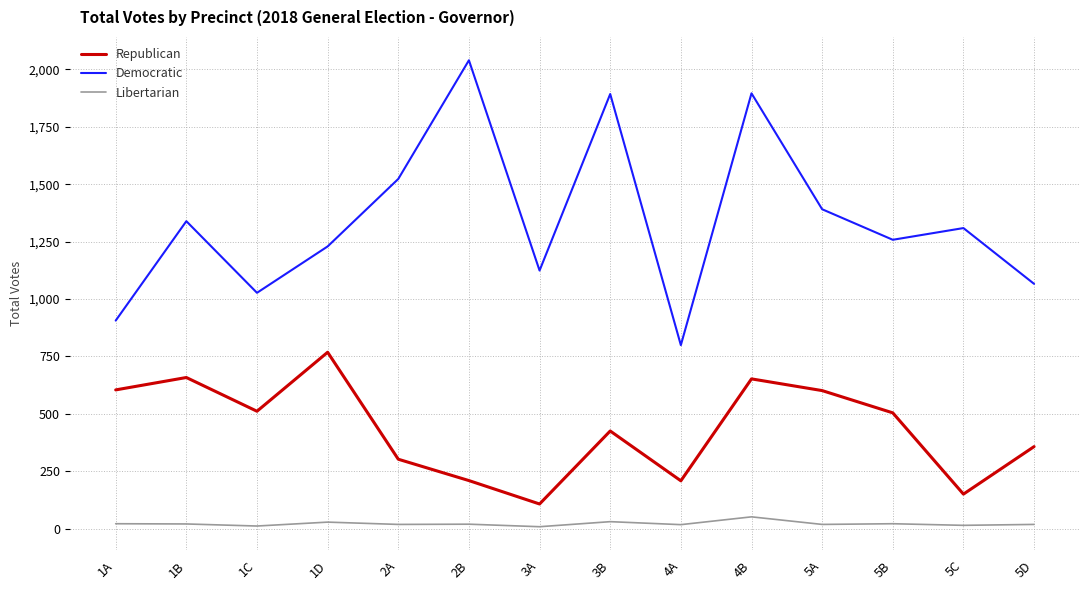

How many lines are shown in the chart?

3